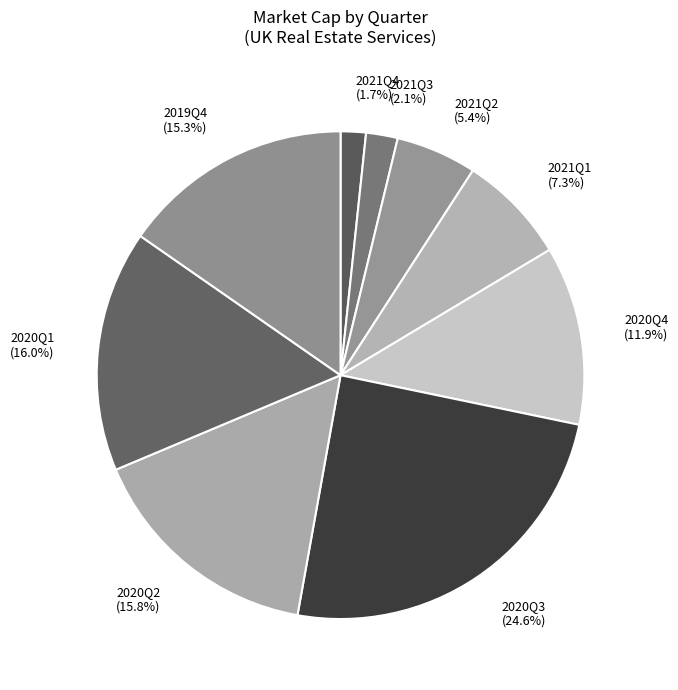

What percentage is the 2020Q2 slice, to the nearest percent?

16%